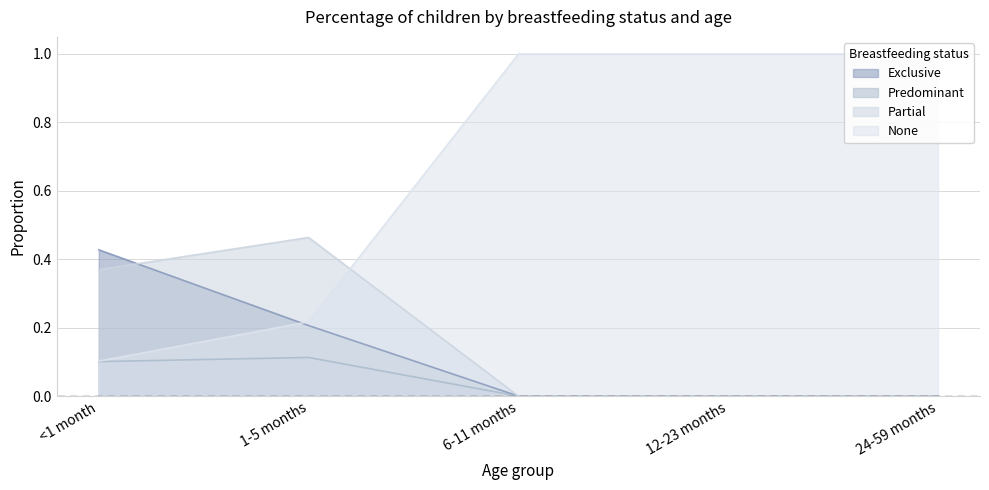

What is the greatest value displayed?

1.0